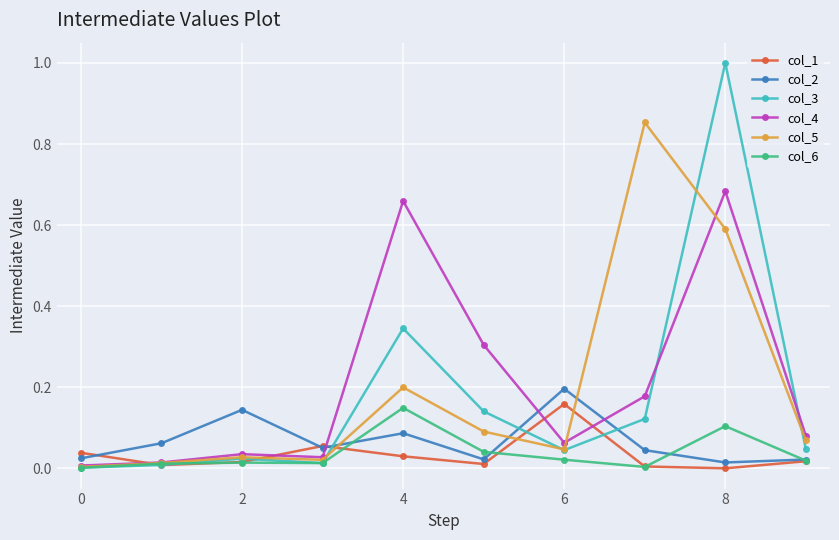

Which series has the largest range (max minus min)?

col_3